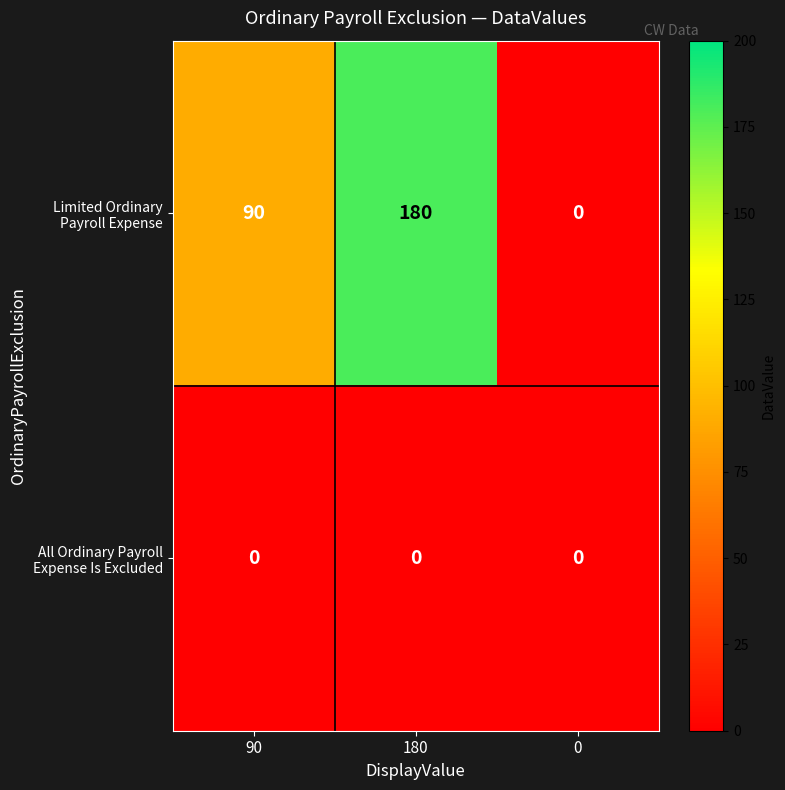

How many categories are shown in the chart?

3